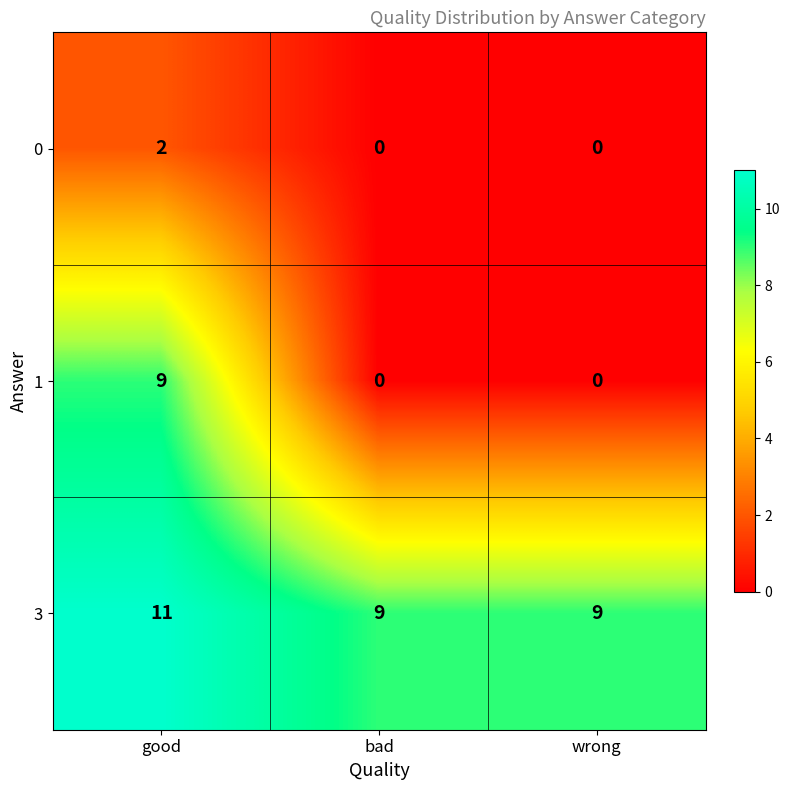

At how many categories does at least one series exceed 5?

3